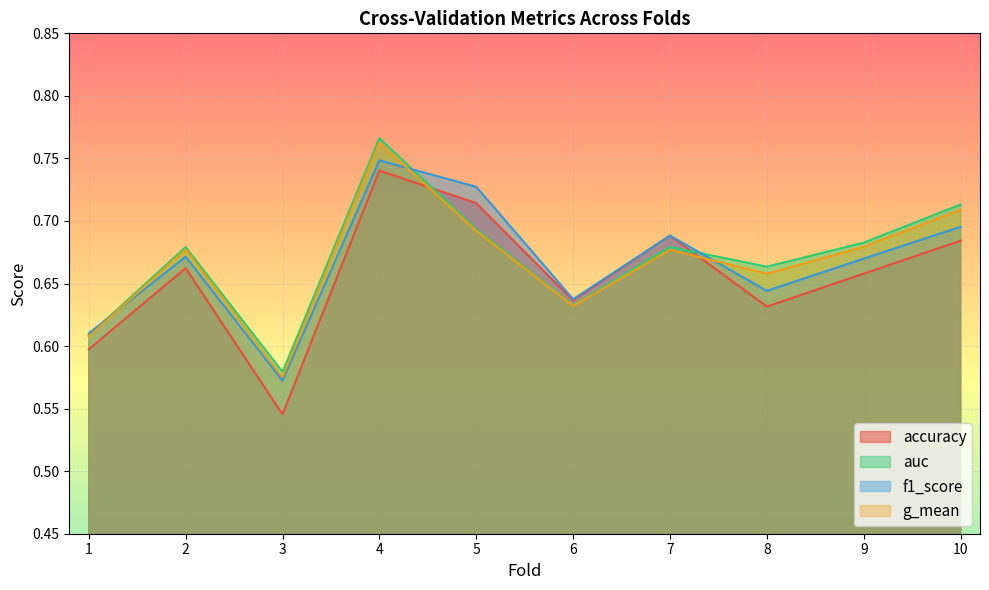

Where is f1_score nearest to the value 0?

3